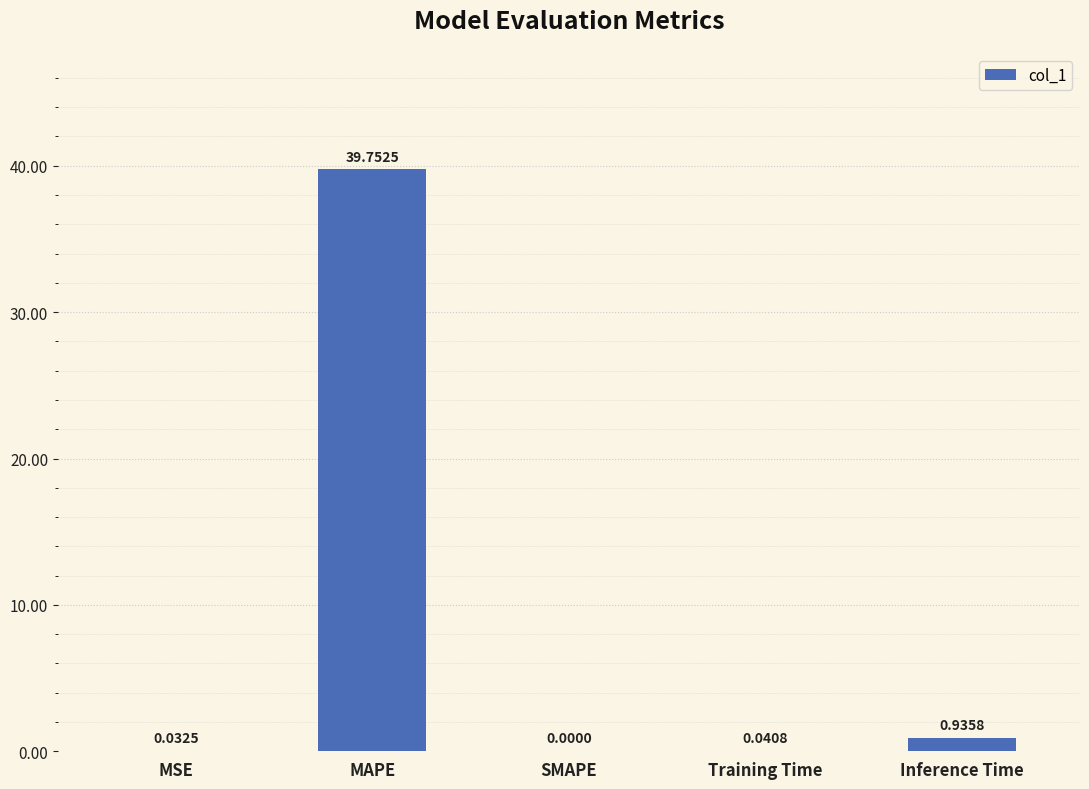

What is the sum of all values?

40.8